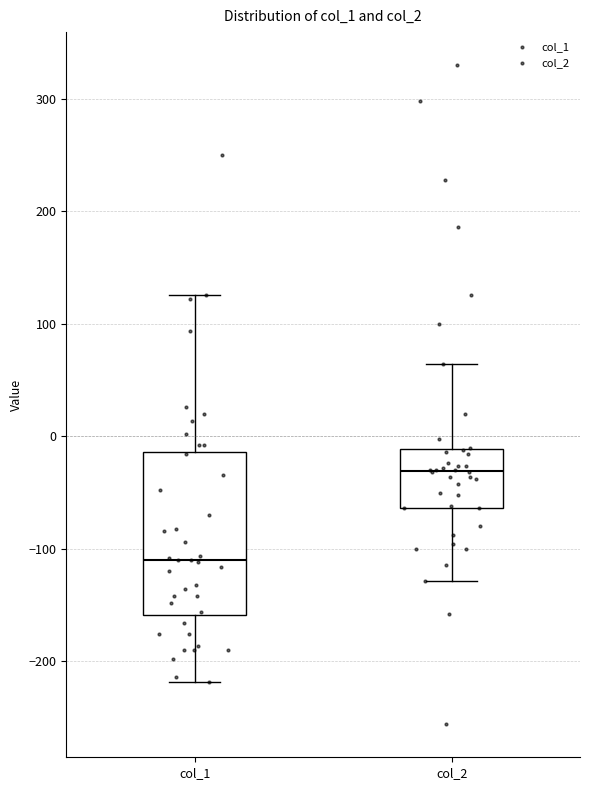

Which box's median line is the highest?

col_2